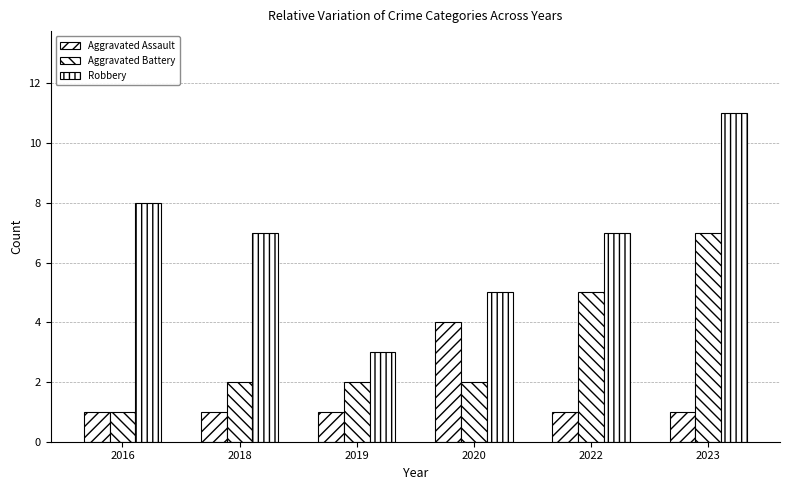

The Robbery series shows 5 at 2022. True or false?

False